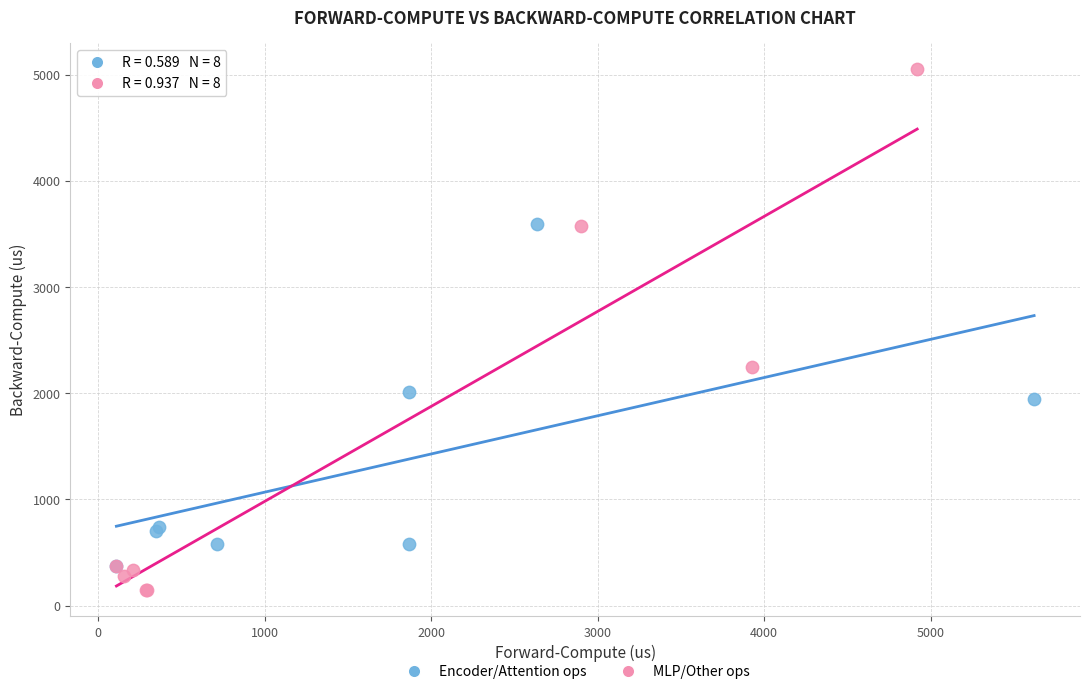

What are all the series names shown in the legend?

Encoder/Attention ops, MLP/Other ops